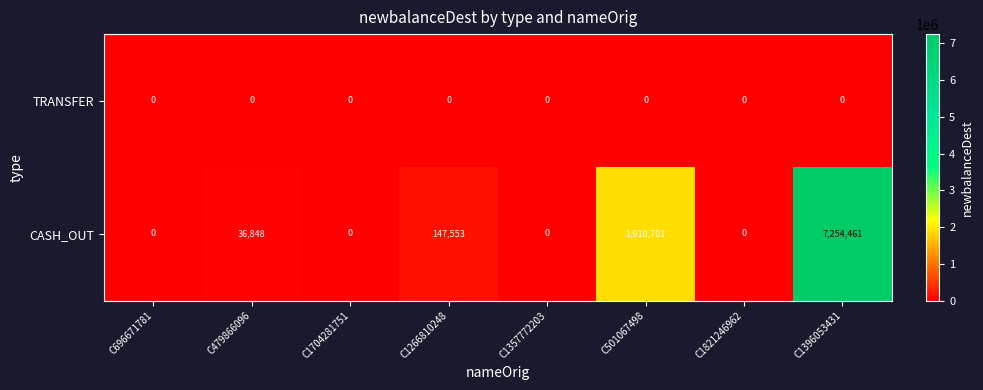

The CASH_OUT series shows 3120471 at C501067498. True or false?

False